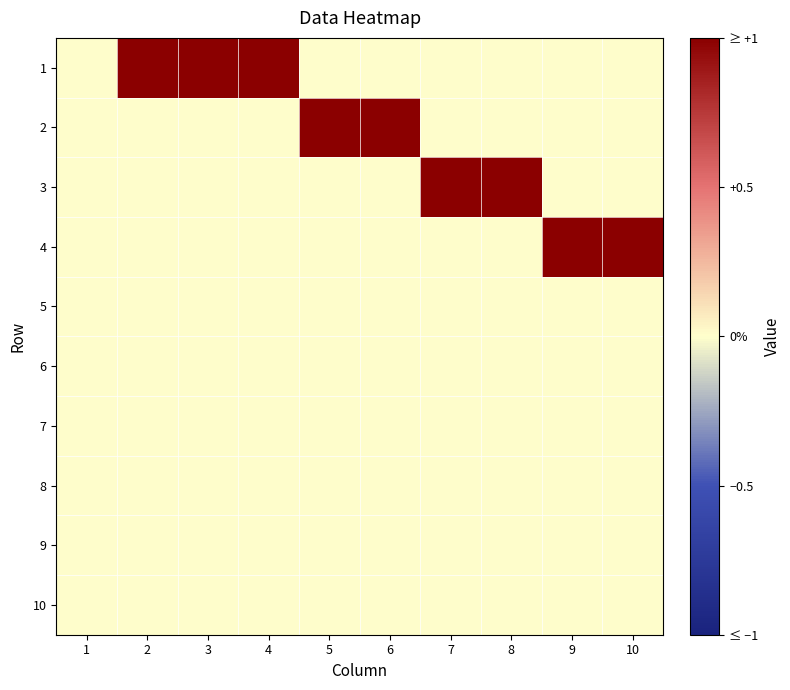

At which category is the sum across all series the highest?

2